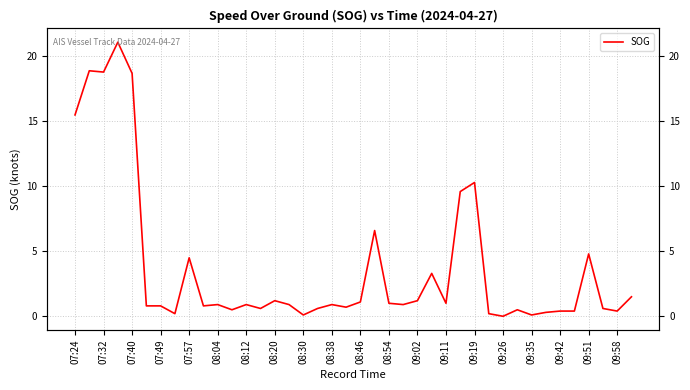

Reading left to right, what are all the values shown in this chart?

15.5	18.9	18.8	21.1	18.7	0.8	0.8	0.2	4.5	0.8	0.9	0.5	0.9	0.6	1.2	0.9	0.1	0.6	0.9	0.7	1.1	6.6	1.0	0.9	1.2	3.3	1.0	9.6	10.3	0.2	0.0	0.5	0.1	0.3	0.4	0.4	4.8	0.6	0.4	1.5